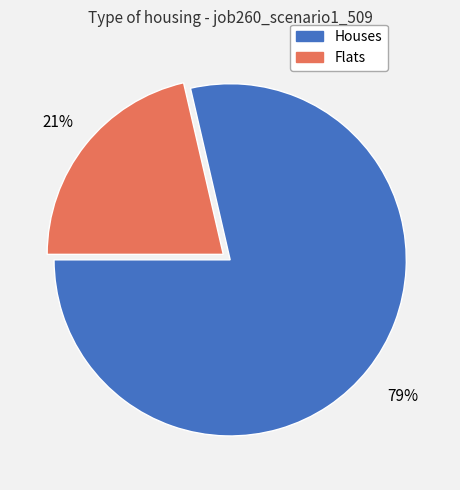

Does any single category account for the majority?

Yes